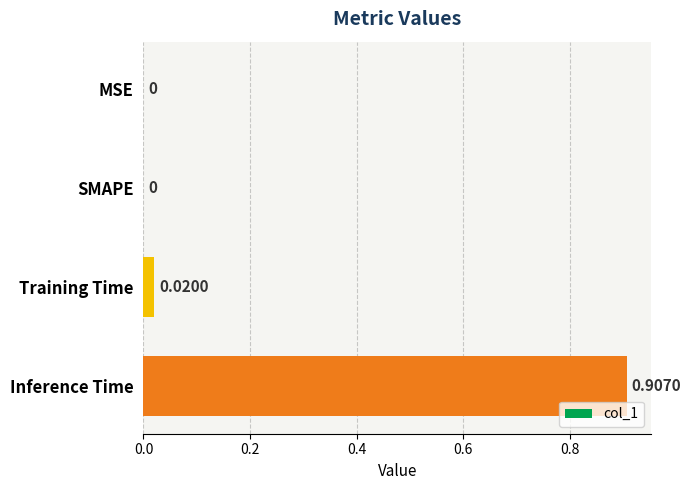

Which has a higher value, Inference Time or MSE?

Inference Time